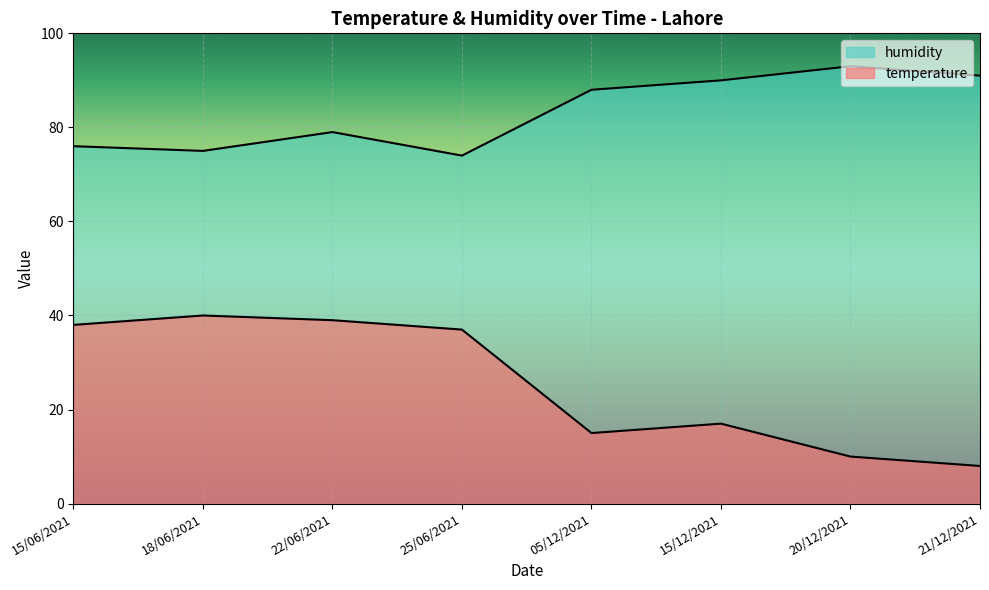

Is it true that humidity equals 79 at 22/06/2021?

True